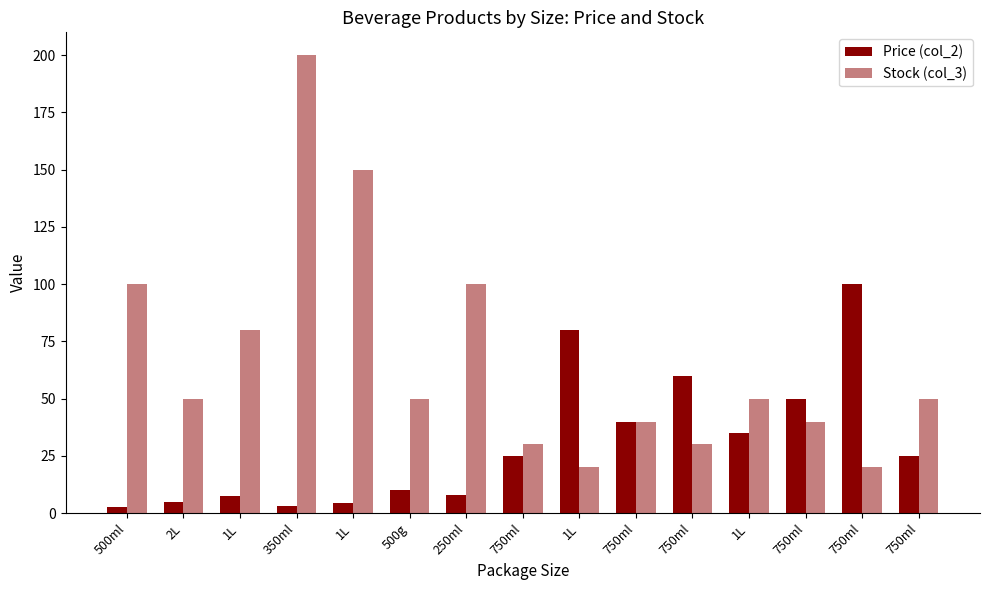

What is the maximum value for Stock (col_3)?

200.0